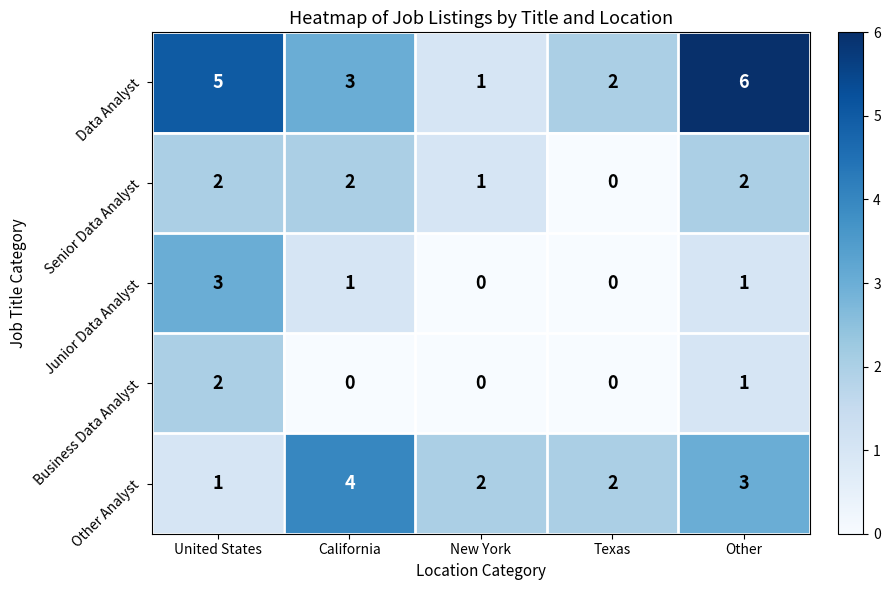

The value of Other Analyst at Texas is 2. True or false?

True